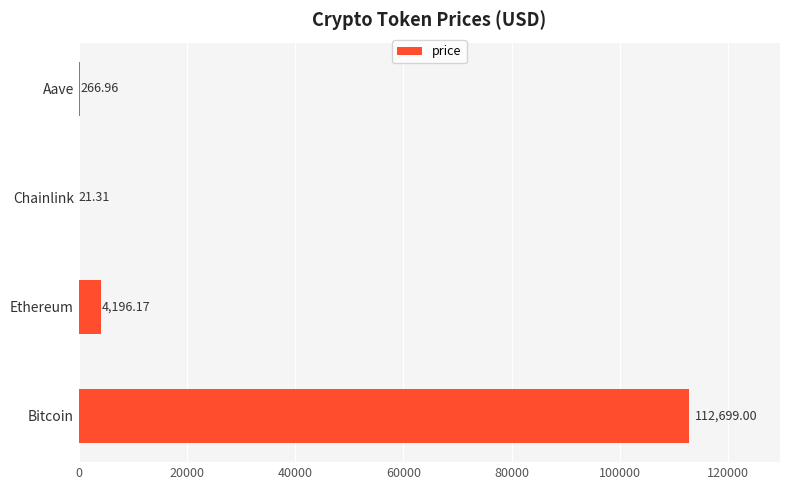

Which category has the highest value across all series?

Bitcoin